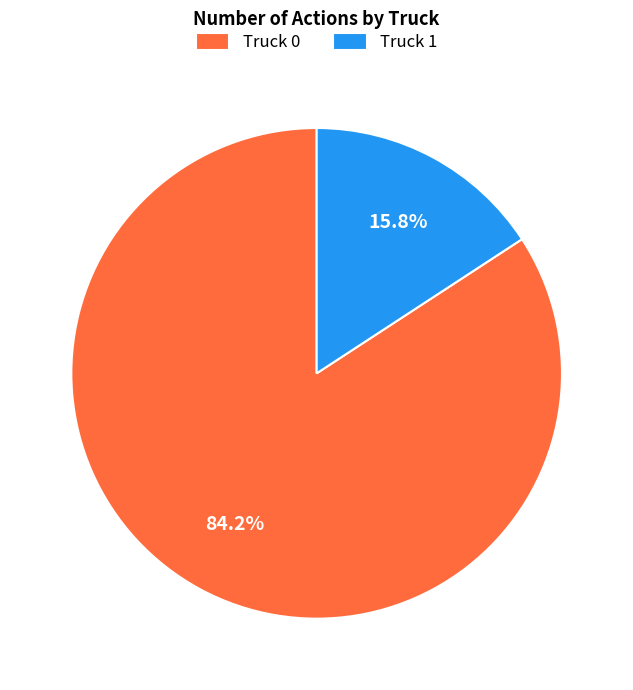

How many slices are in this pie chart?

2